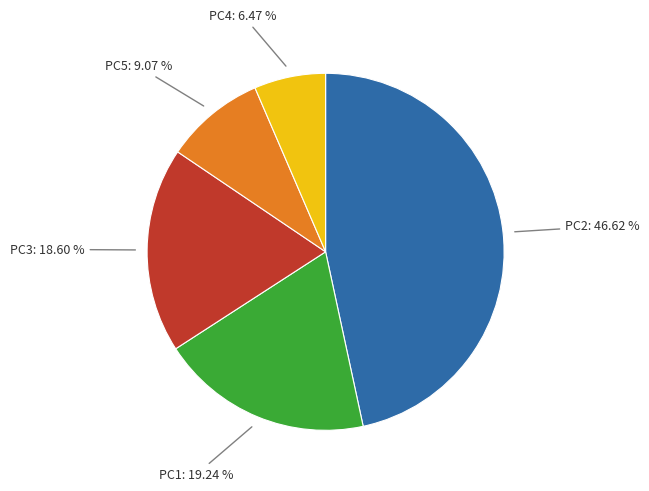

Combined, what portion of the pie is PC4 and PC2?

53.1%